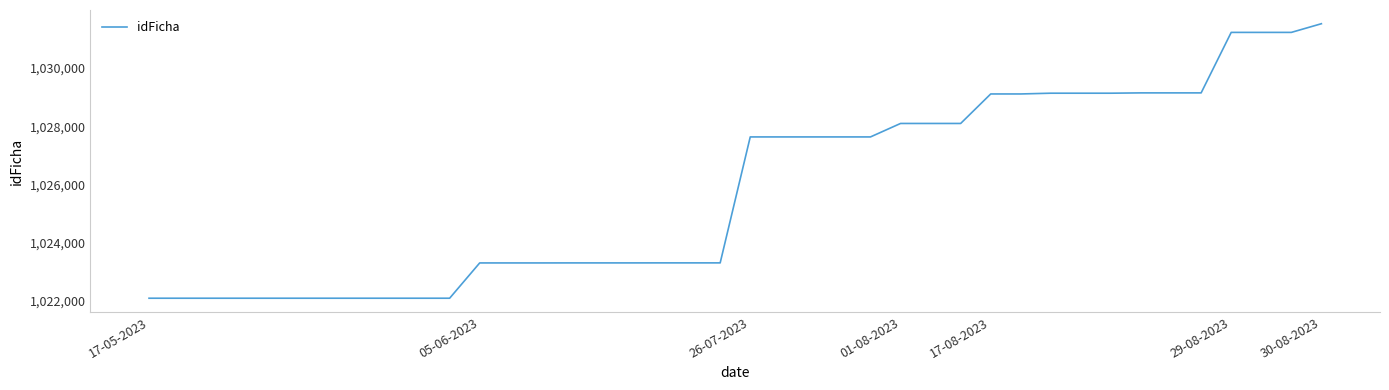

What is the maximum value shown in the chart?

1031525